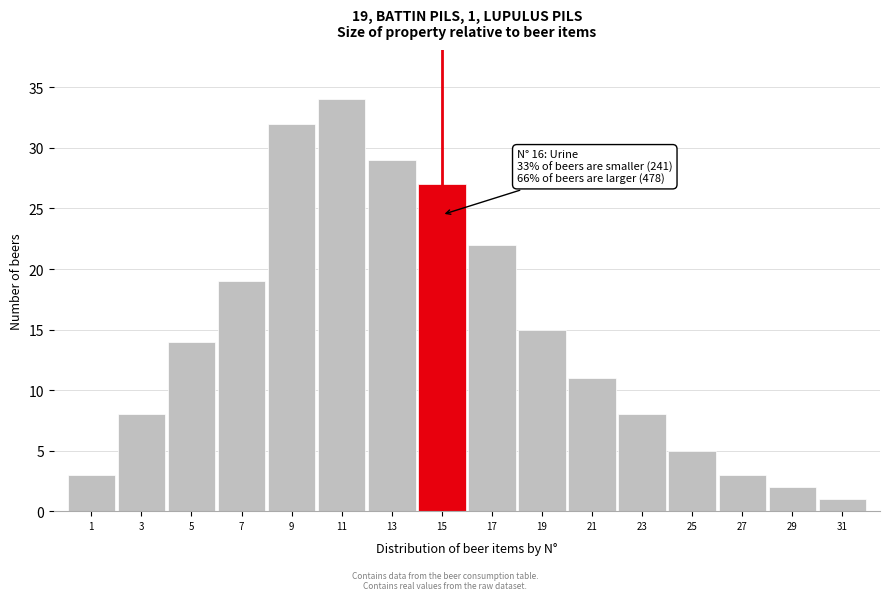

Reading right to left, extract all data points from this chart.

31=1	29=2	27=3	25=5	23=8	21=11	19=15	17=22	15=27	13=29	11=34	9=32	7=19	5=14	3=8	1=3